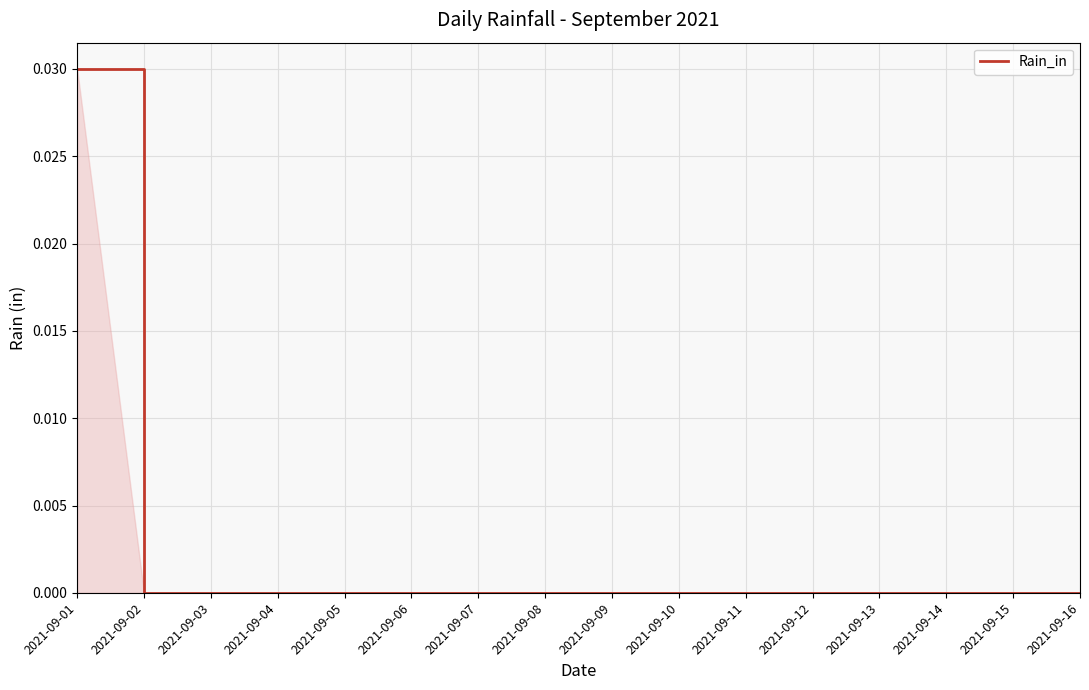

Is it true that the value at 2021-09-16 is 0.0?

True